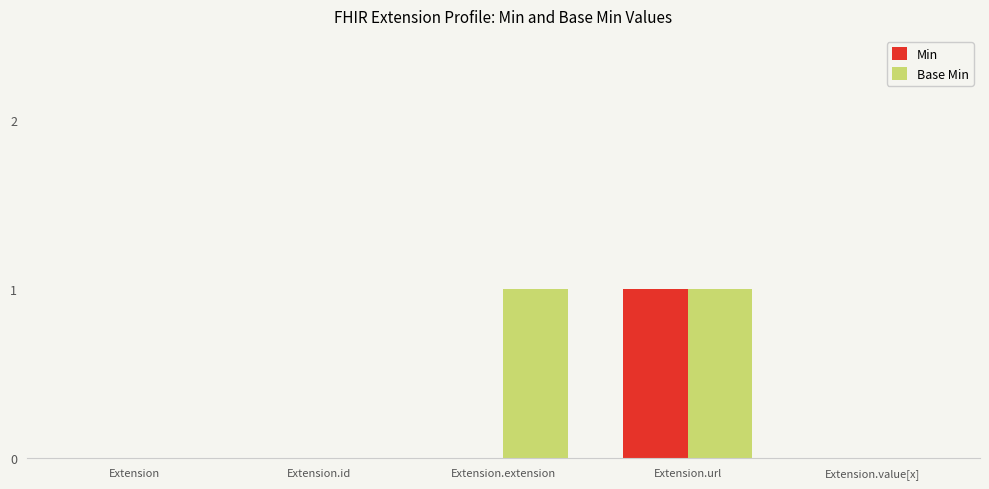

What are all the series names shown in the legend?

Min, Base Min